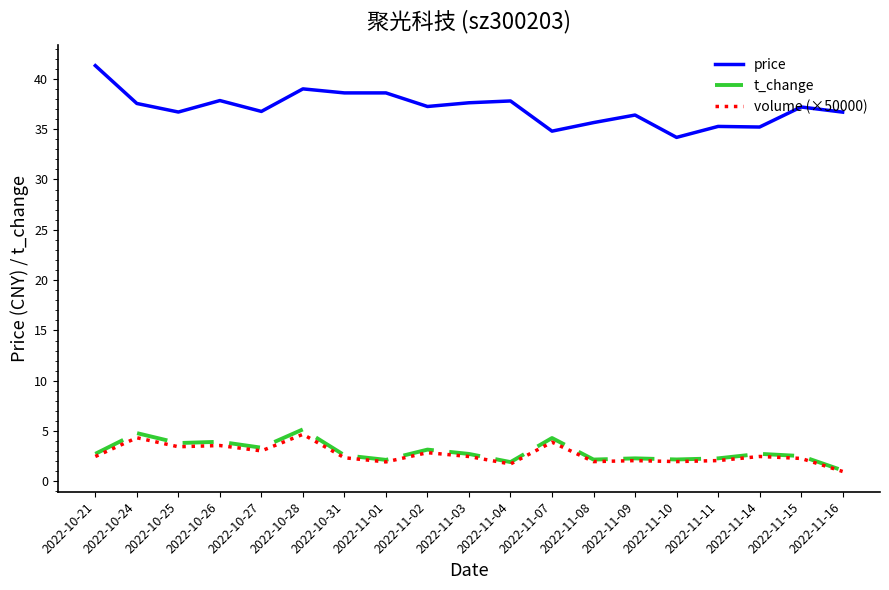

List the series in order of their peak value, lowest first.

volume (×50000), t_change, price